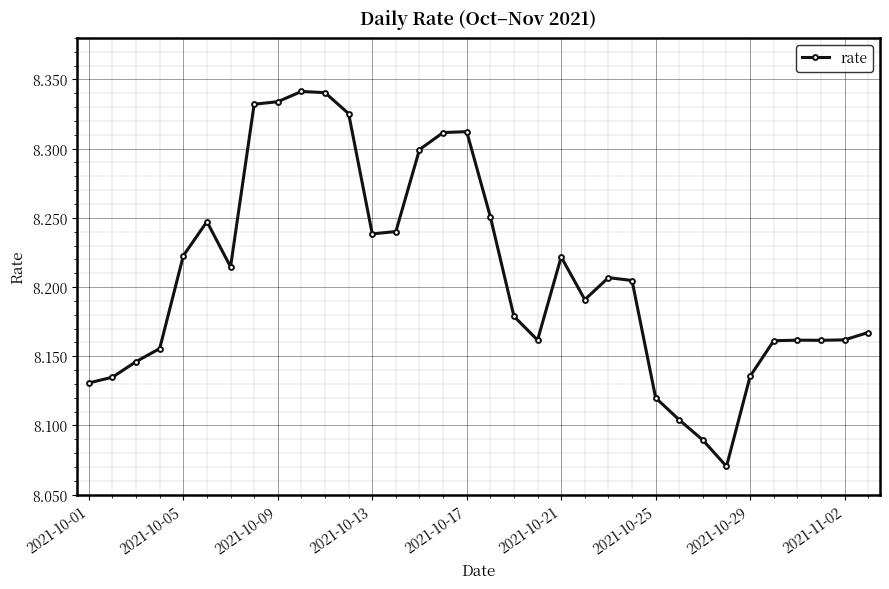

What is the difference between the maximum and minimum values?

0.3